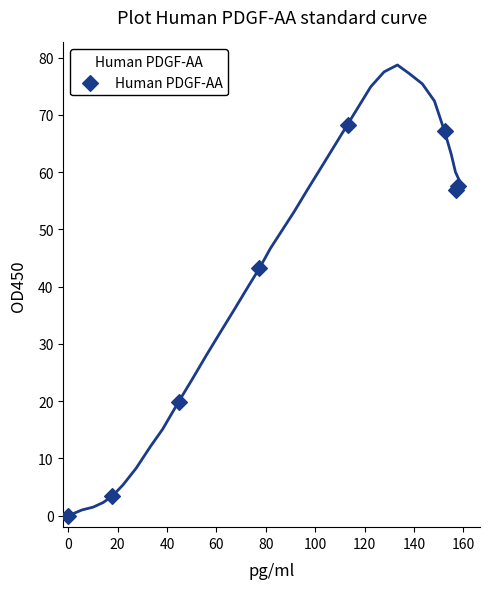

What Y value in the scatter plot is closest to 34?

43.2